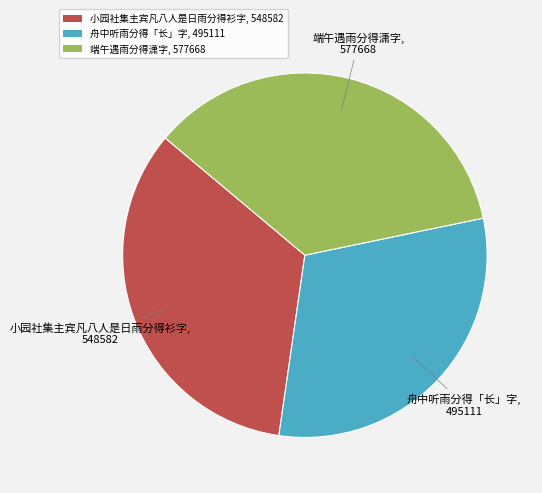

Is 小园社集主宾凡八人是日雨分得衫字 the majority of the pie?

No